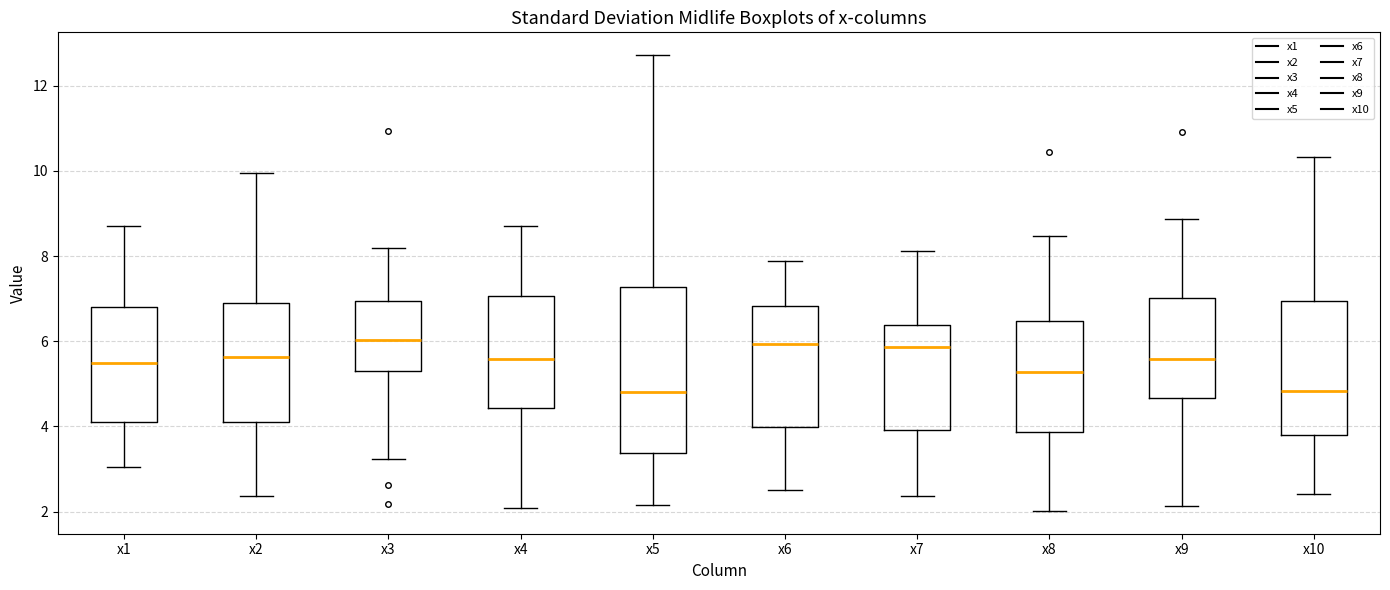

Which box is the tallest, from its lower edge to its upper edge?

x5